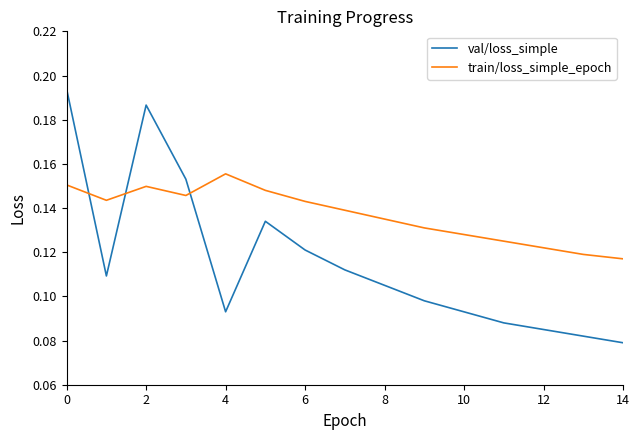

Rank the series by their maximum value, from highest to lowest.

val/loss_simple, train/loss_simple_epoch